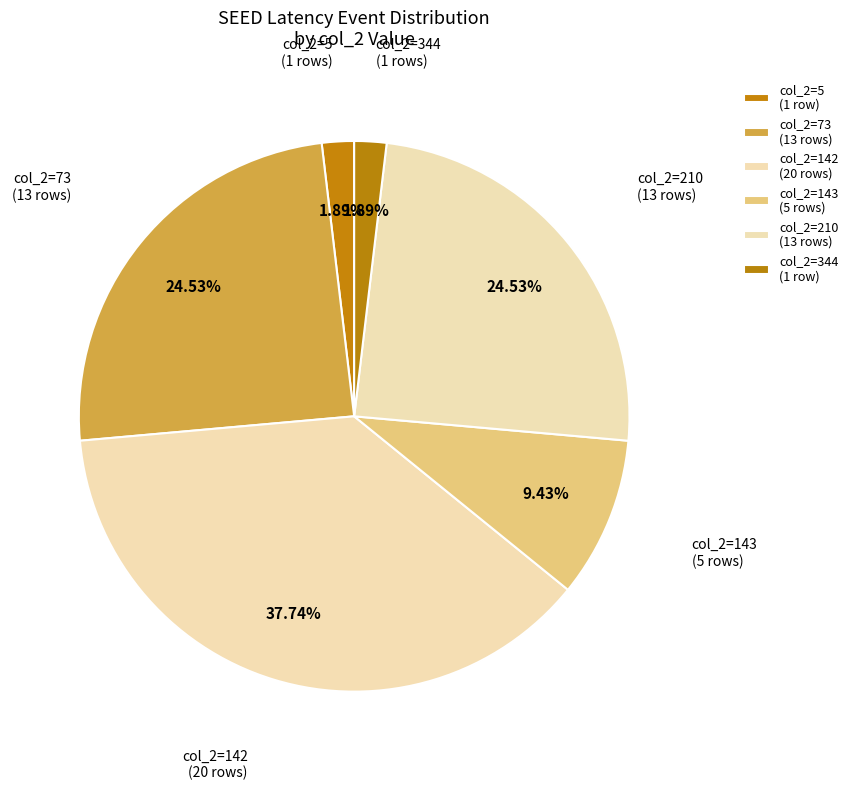

Count the number of slices in the pie.

6